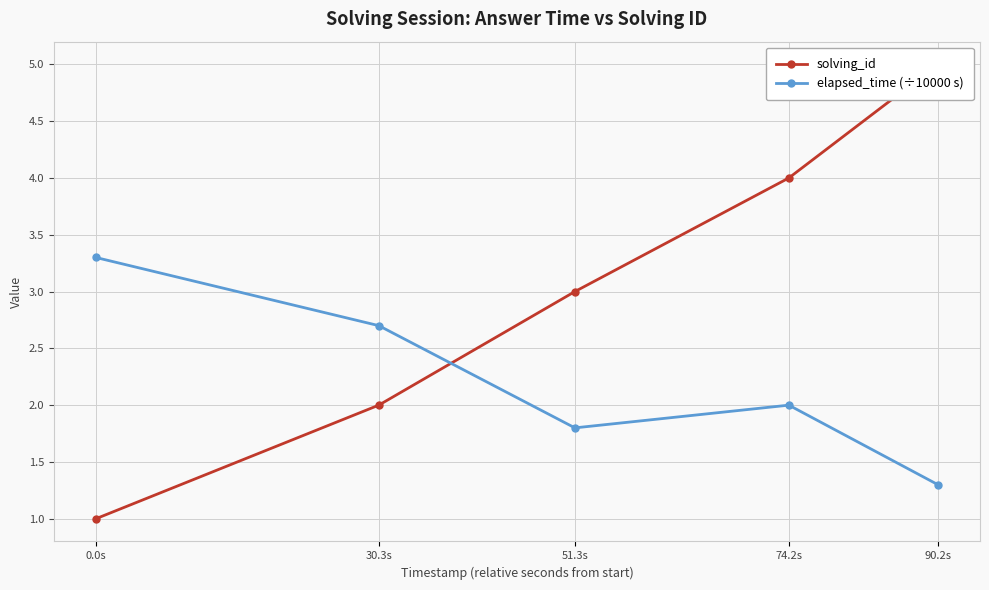

How many data points in solving_id are above 3?

2